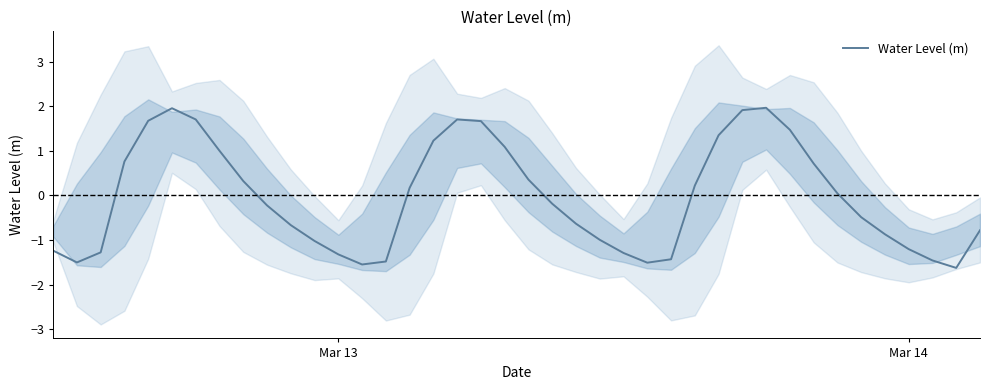

What is the minimum value for Water Level (m)?

-1.6